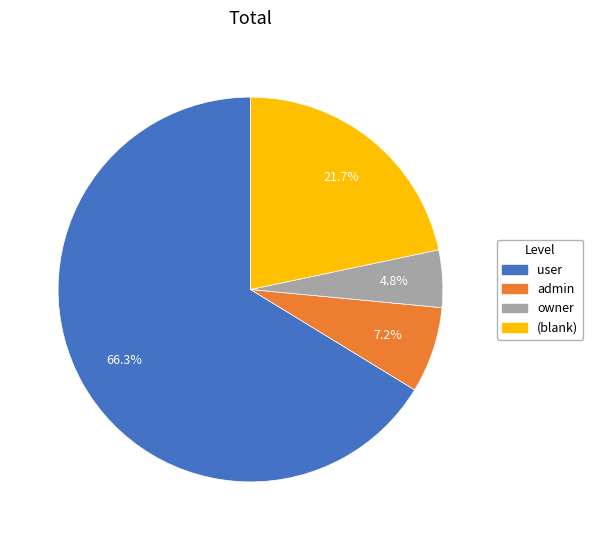

Is there any slice that represents more than half of the pie?

Yes